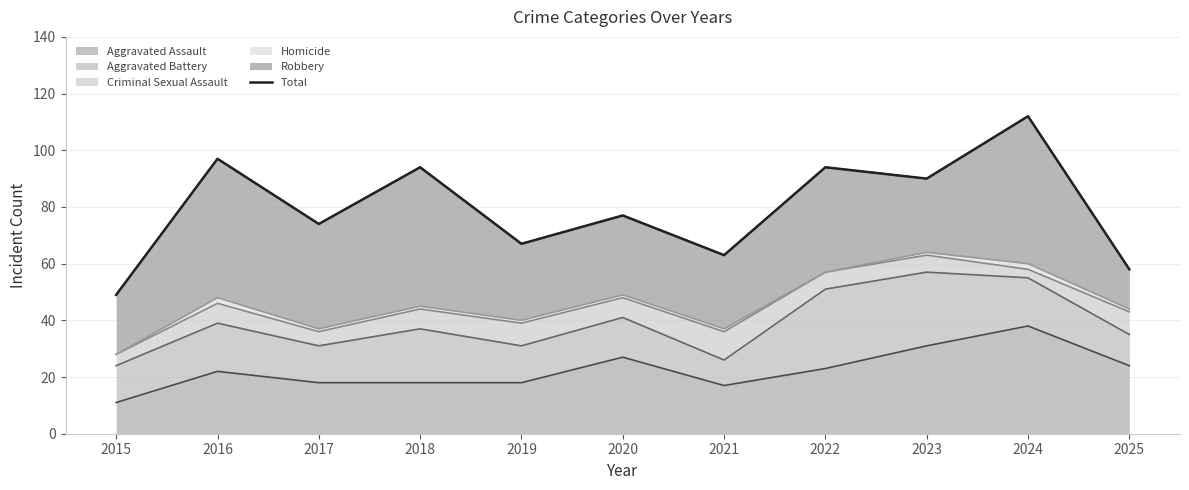

What is the sum of the values at 2015 and 2021?

112